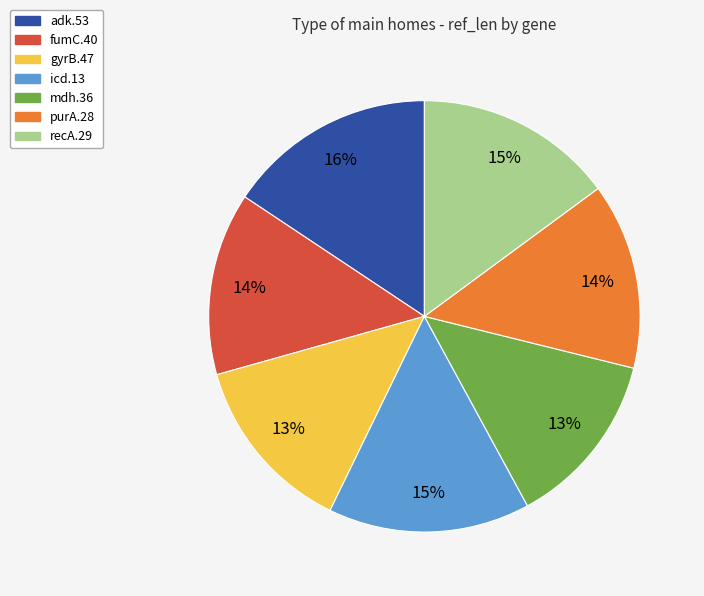

Which category has the biggest portion of the pie?

adk.53